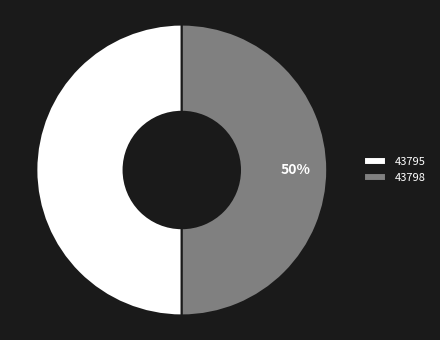

What is the ratio of the value at 43798 to the value at 43795?

1.0